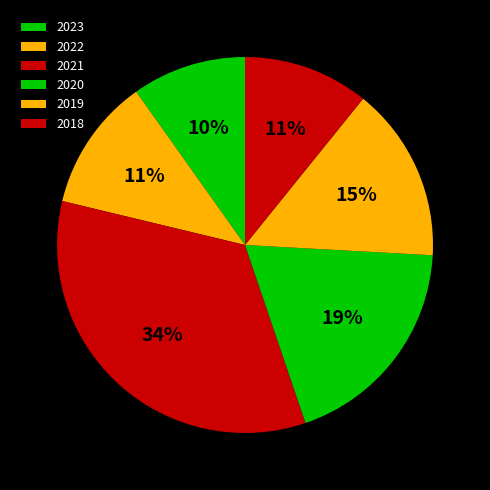

Which category has the biggest portion of the pie?

2021